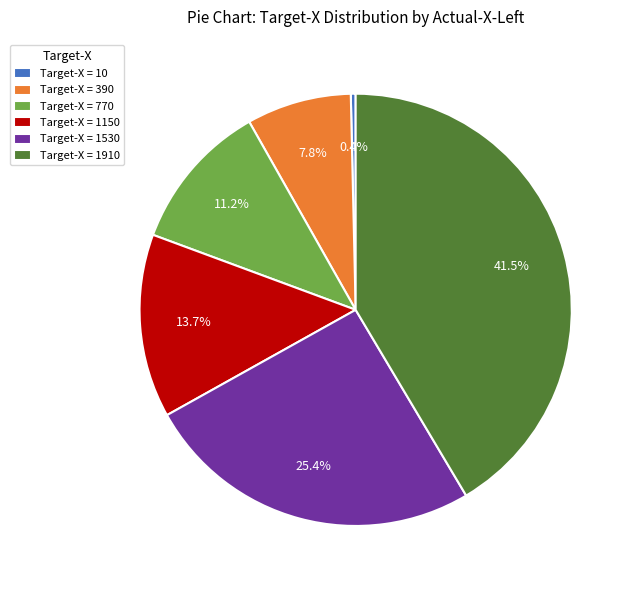

To the nearest percent, what is the difference between the largest and smallest slice percentages?

41%